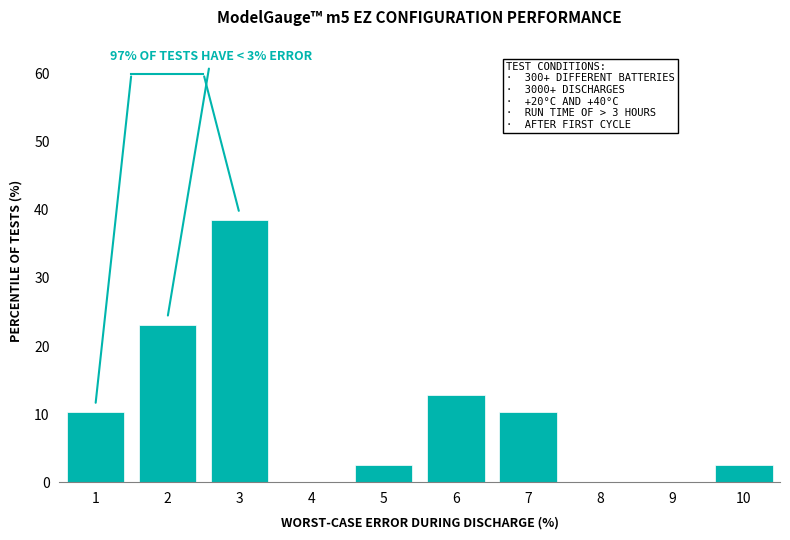

Reading left to right, list all the values displayed in this chart.

1=10.3	2=23.1	3=38.5	4=0.0	5=2.6	6=12.8	7=10.3	8=0.0	9=0.0	10=2.6